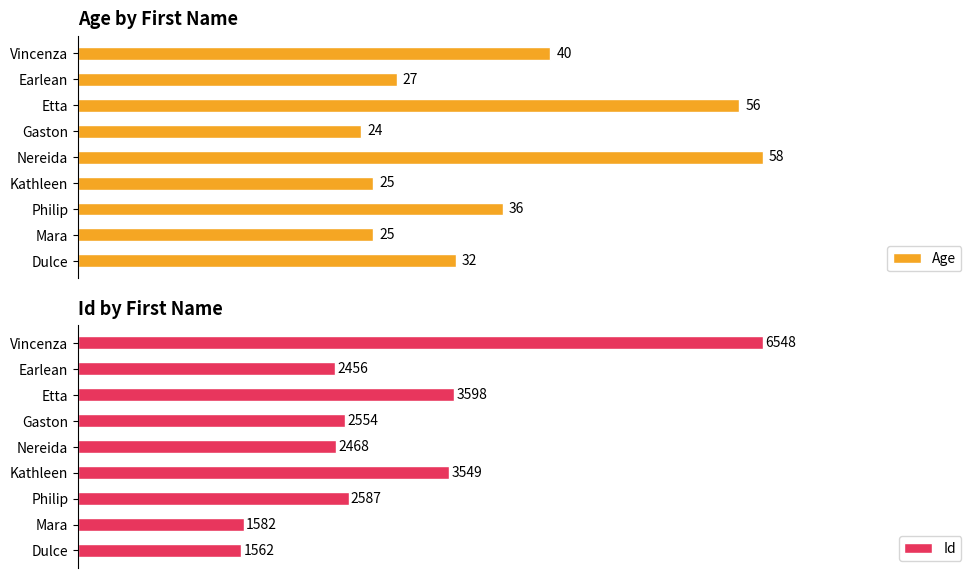

At which label does Id reach its peak?

Vincenza